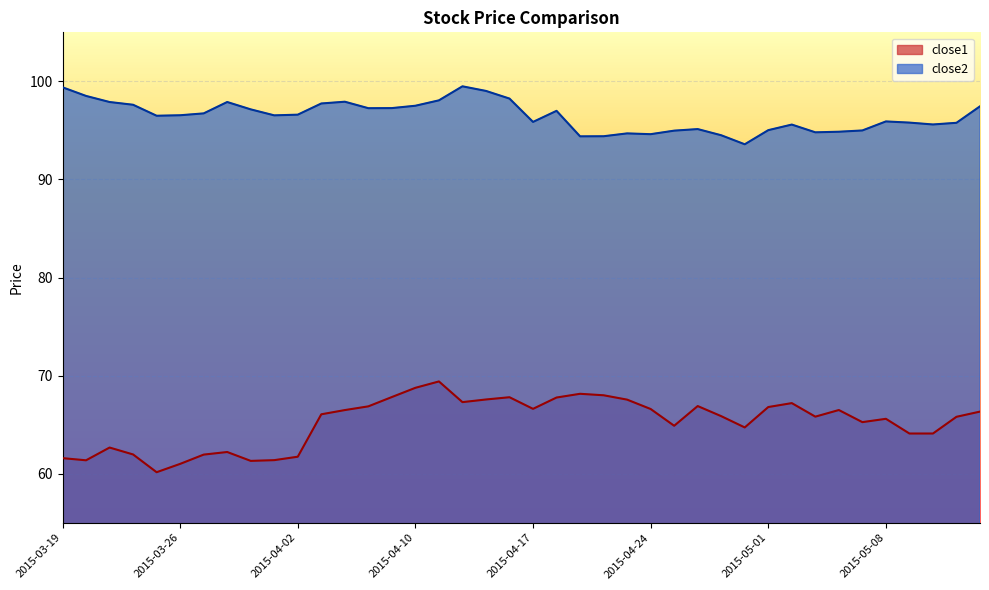

How many lines are shown in the chart?

2